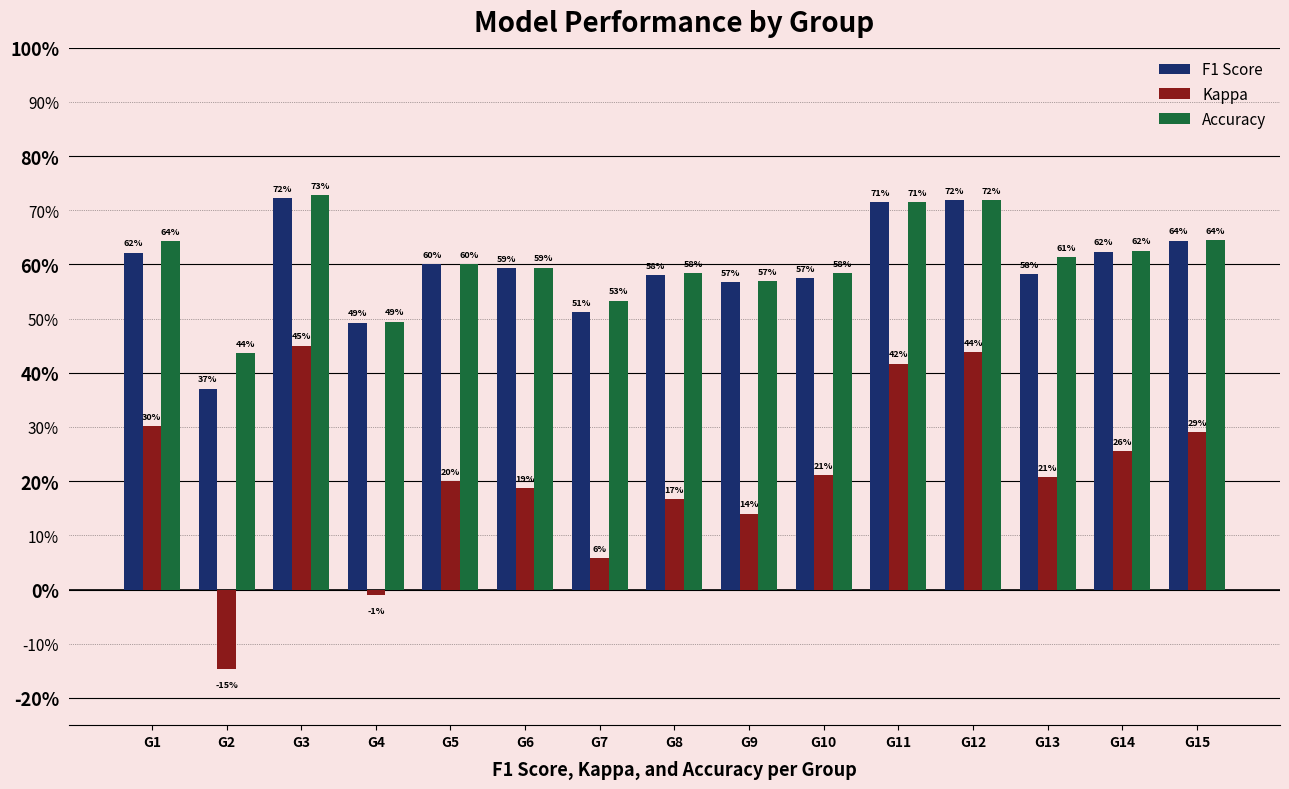

What is the approximate value of Kappa at G9?

0.1